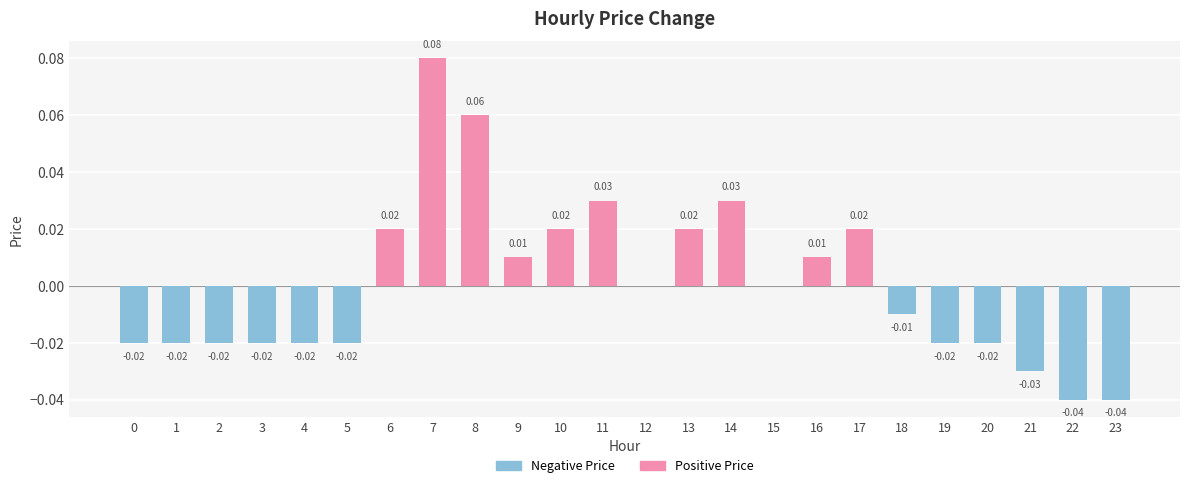

What are all the series names shown in the legend?

Positive Price, Negative Price